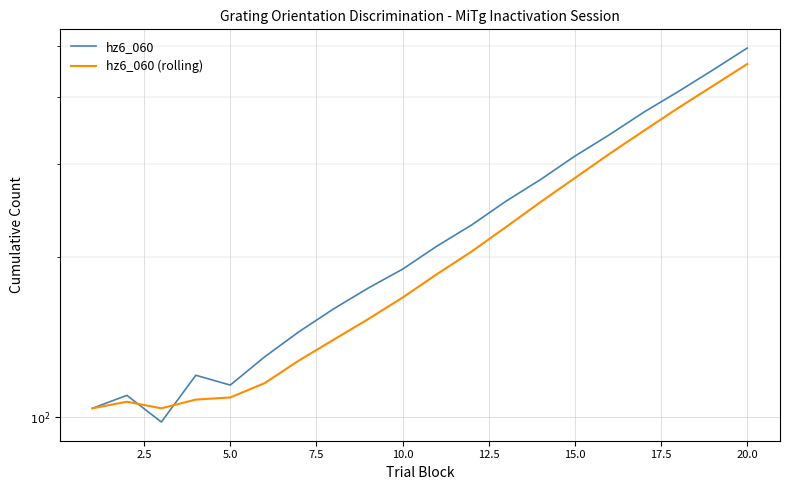

Is the value of hz6_060 (rolling) at 0.0 greater than the value of hz6_060 at 10?

No